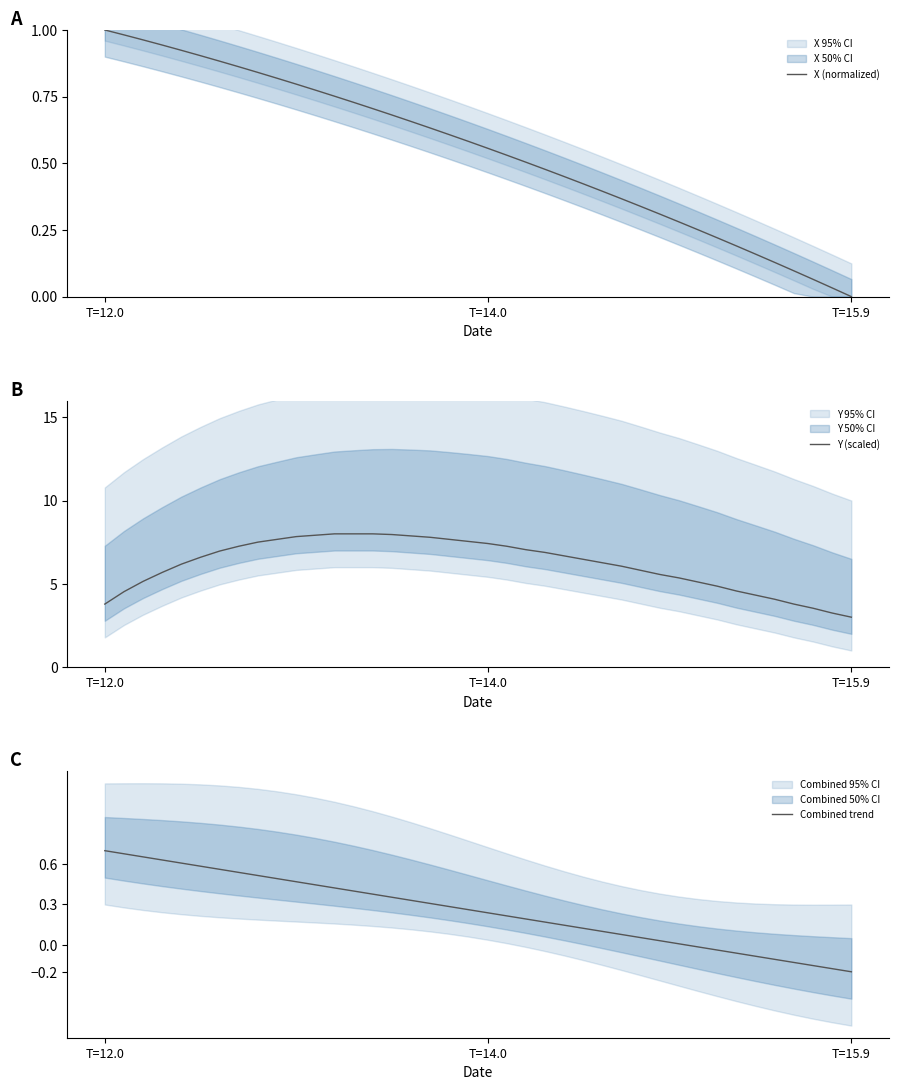

Which category has the lowest value in the X (normalized) series?

T=15.9